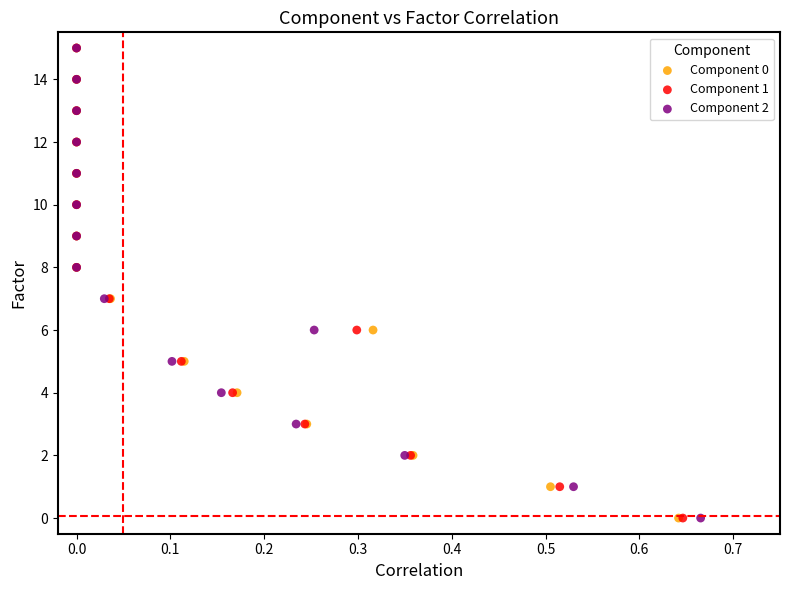

What are all the series names shown in the legend?

Component 0, Component 1, Component 2